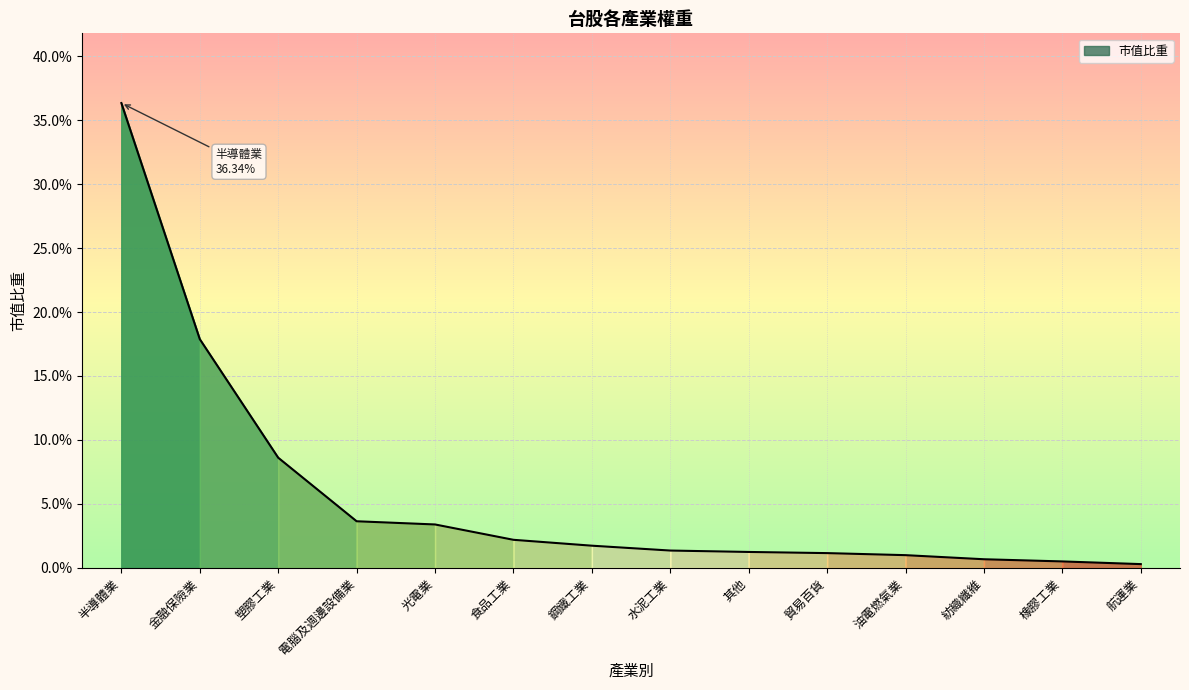

Is this an area chart (filled region under the line)?

Yes